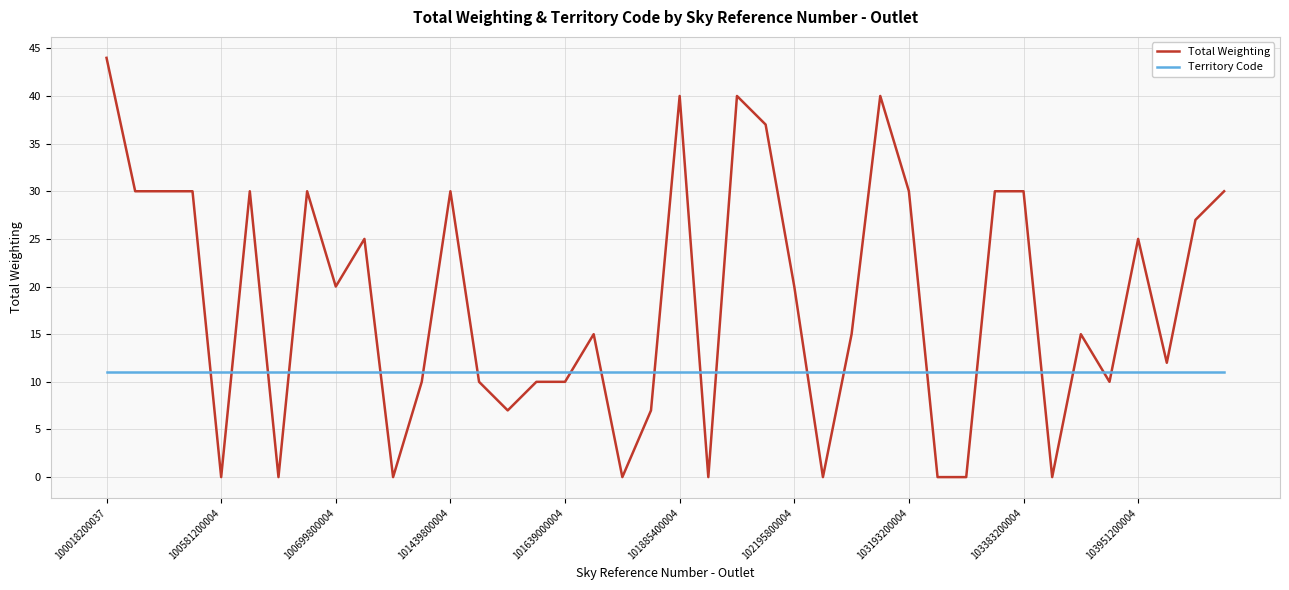

True or false: Total Weighting has more than 0 points higher than both neighbors.

True